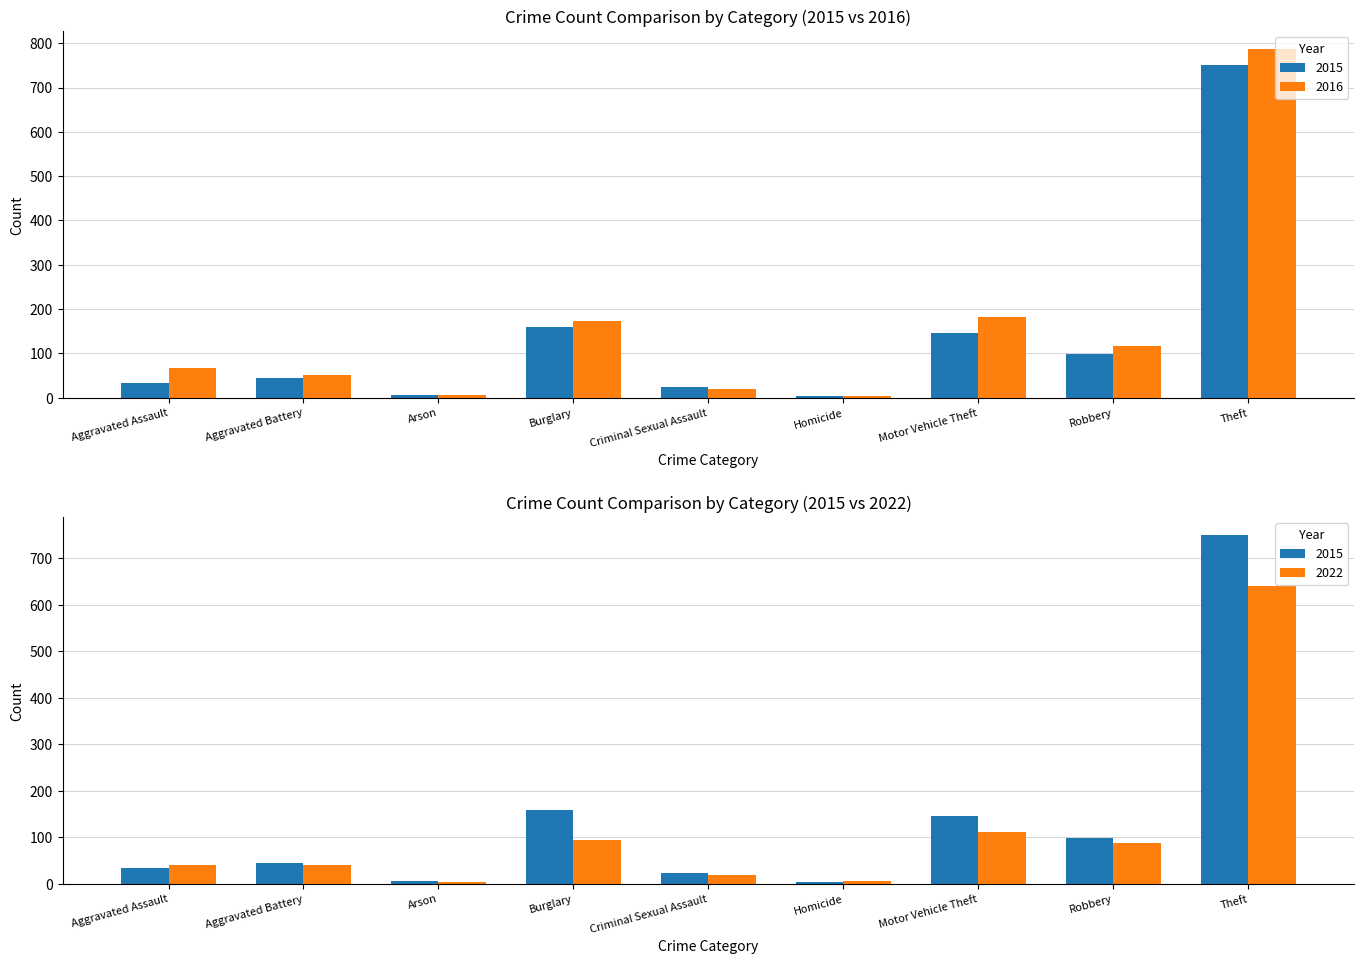

What is the sum of all 2016 values?

1410